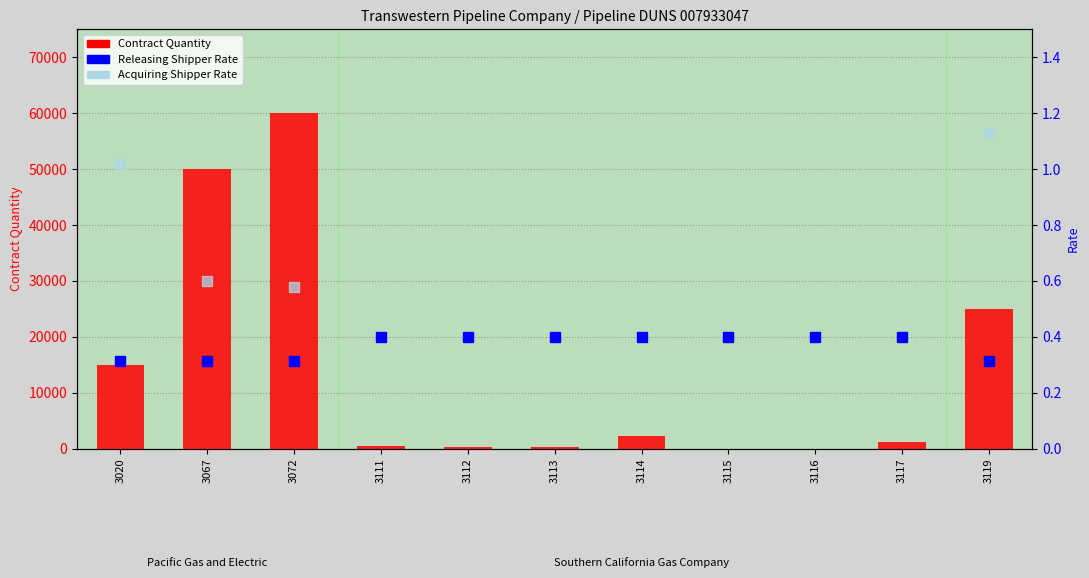

At which label is Releasing Shipper Rate closest to 0?

3020